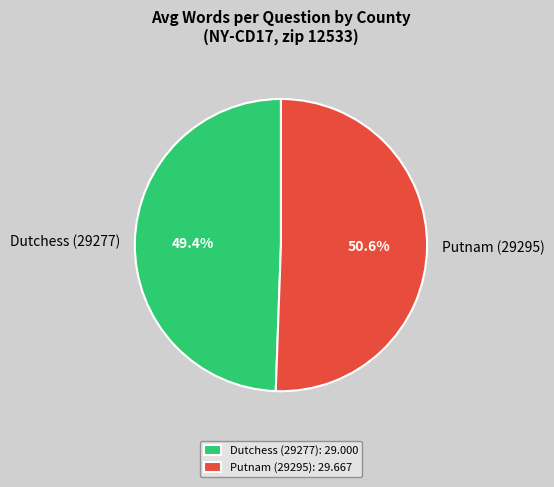

What is the total percentage of Dutchess (29277) and Putnam (29295)?

100.0%